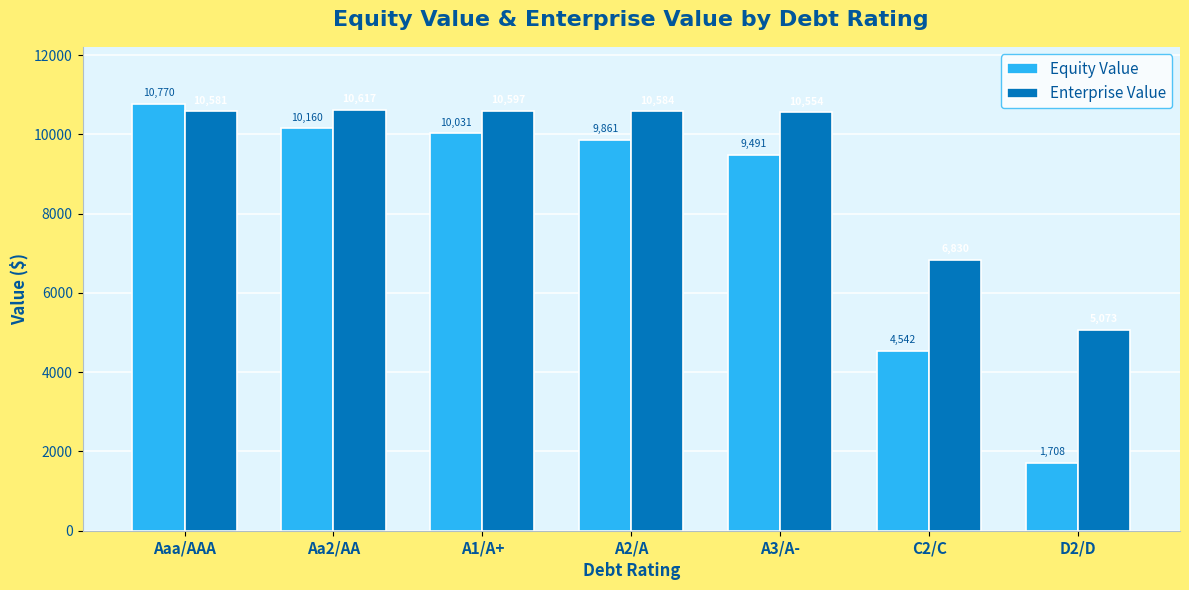

How many data points in Enterprise Value are less than 10581?

3